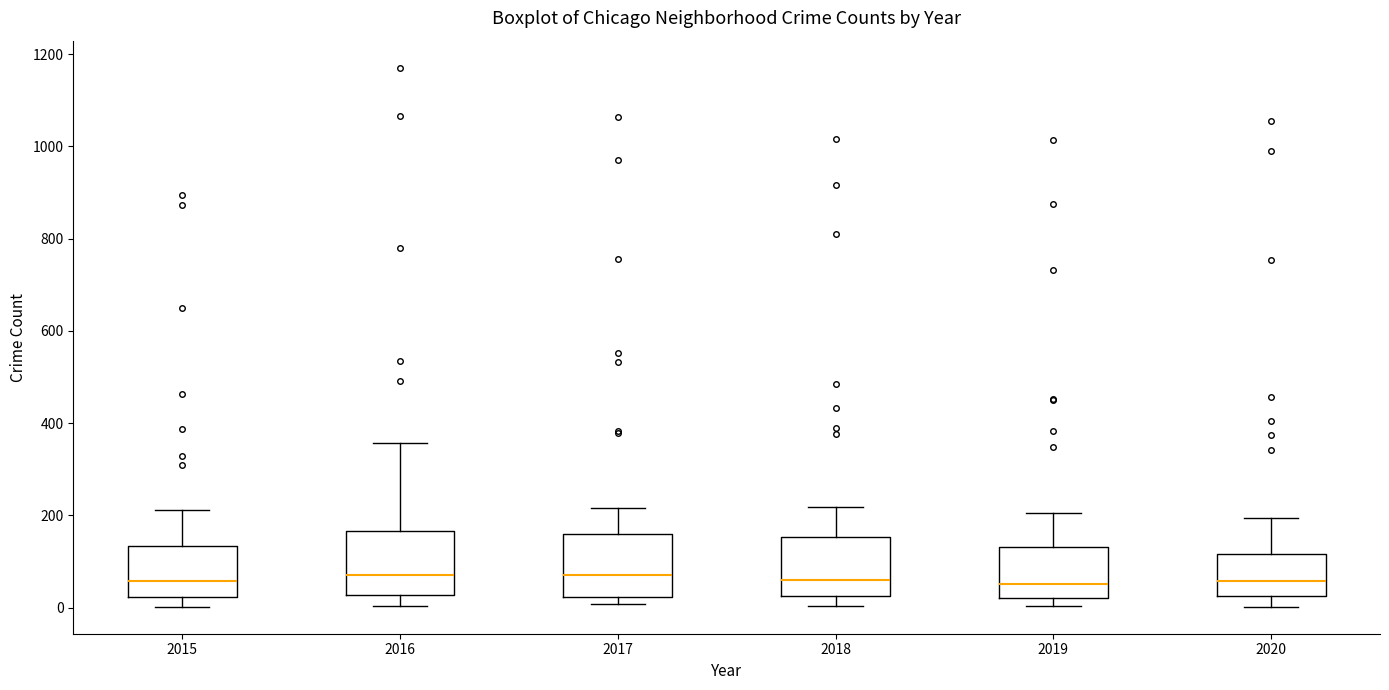

Where does the upper whisker of the box at x = 2018 end on the y-axis? The values are not printed on the chart, so give them approximately, as read against the axis.

220